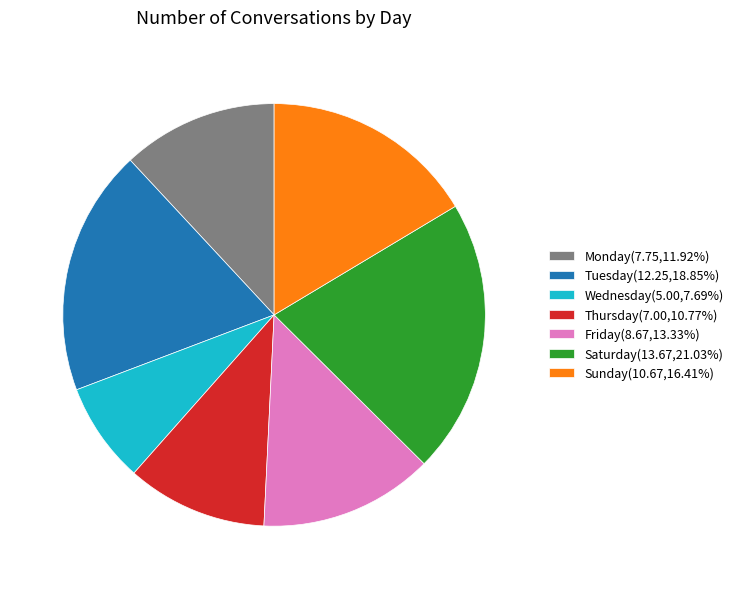

The Saturday slice represents 26% of the pie. True or false?

False